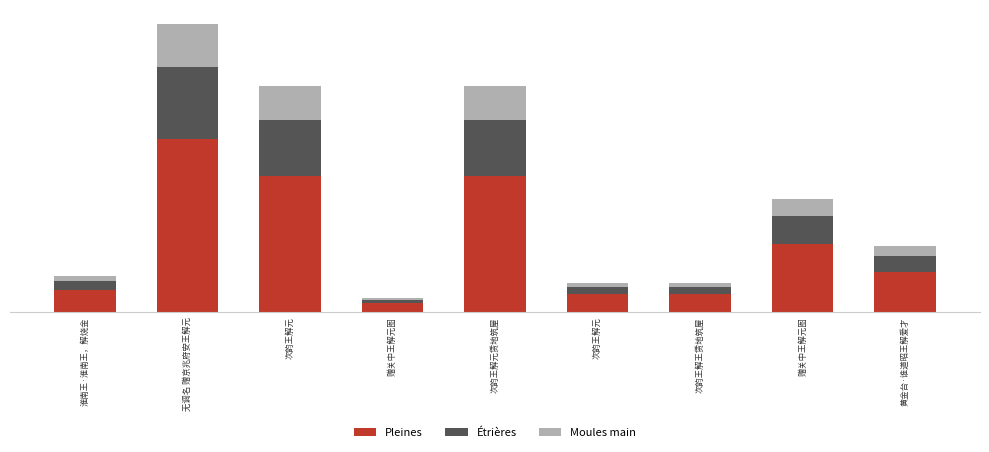

What are all the series names shown in the legend?

Pleines, Étrières, Moules main